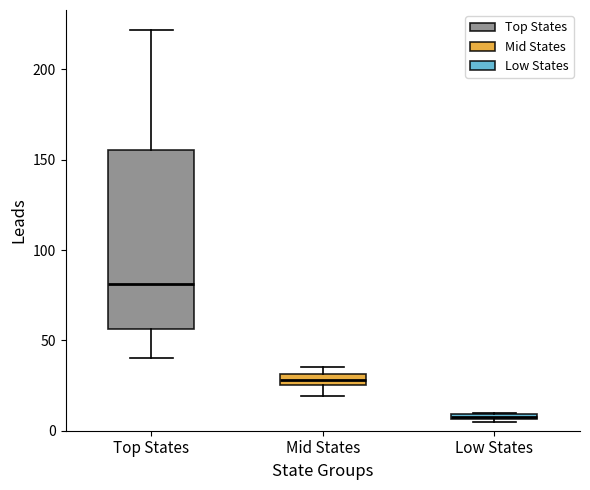

Which box has the highest median line?

Top States